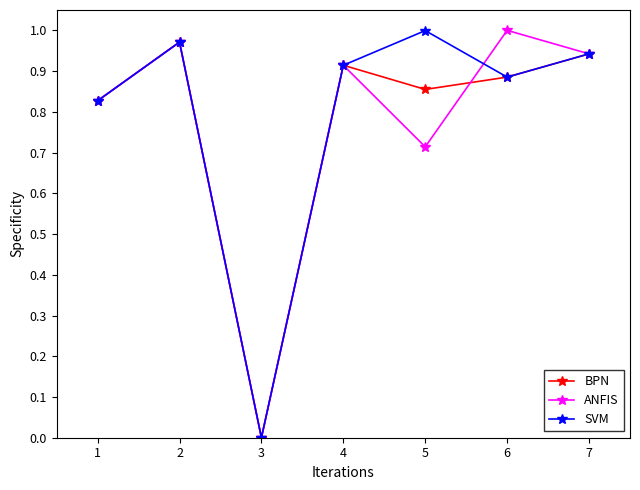

At which label is ANFIS closest to 0?

3